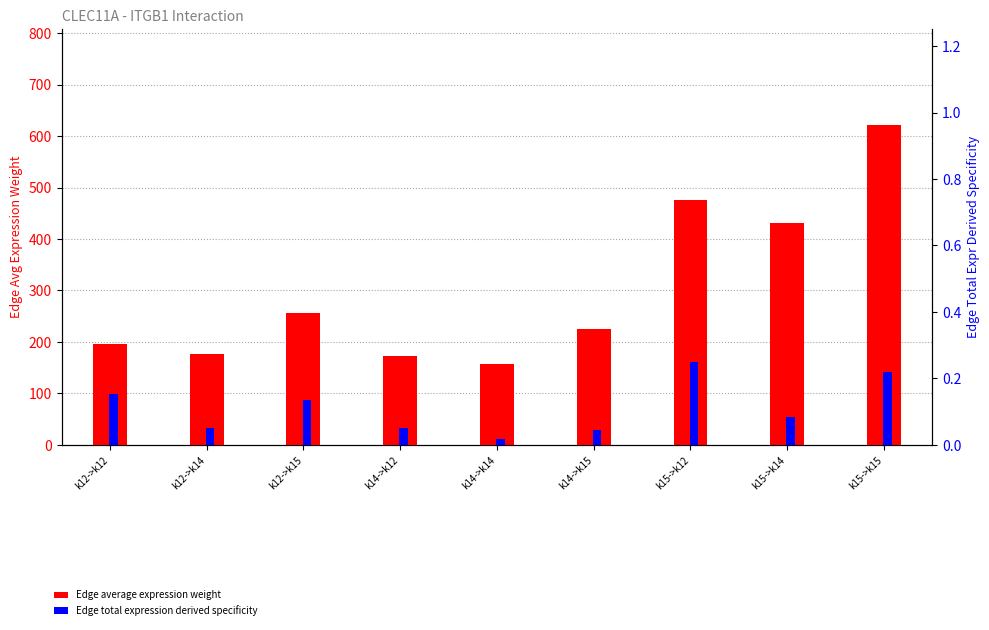

What is the average value of the Edge average expression weight series?

301.0